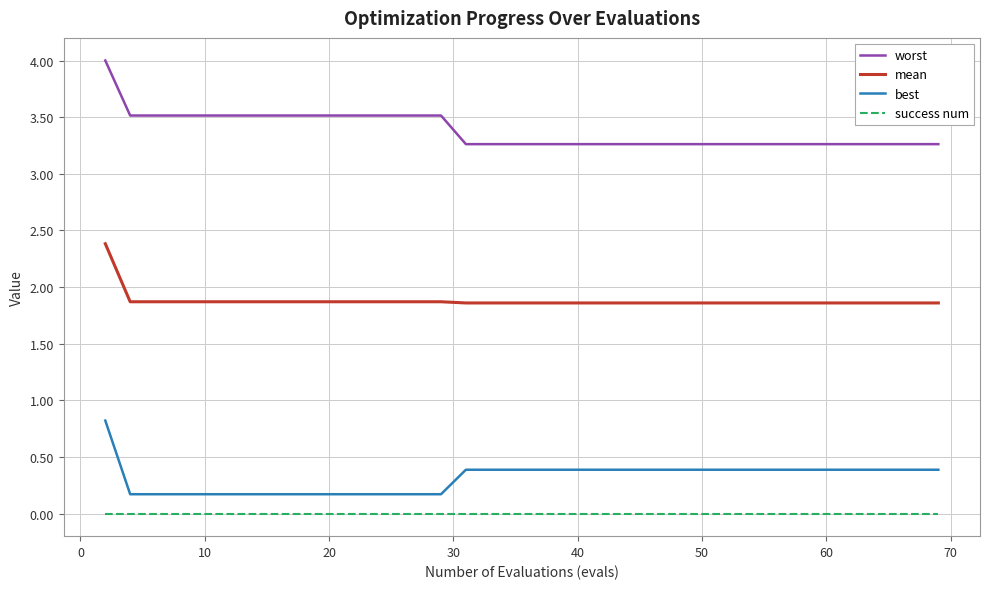

True or false: success num and best intersect in this chart.

False